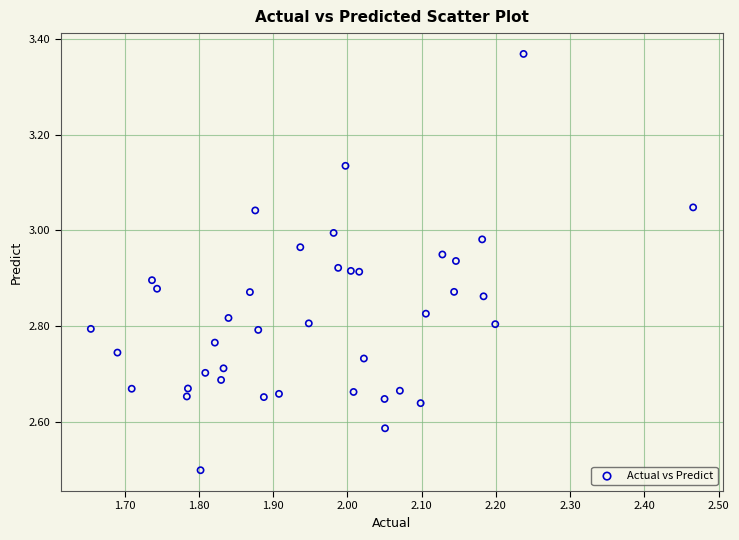

What Y value in the scatter plot is closest to 2?

2.5